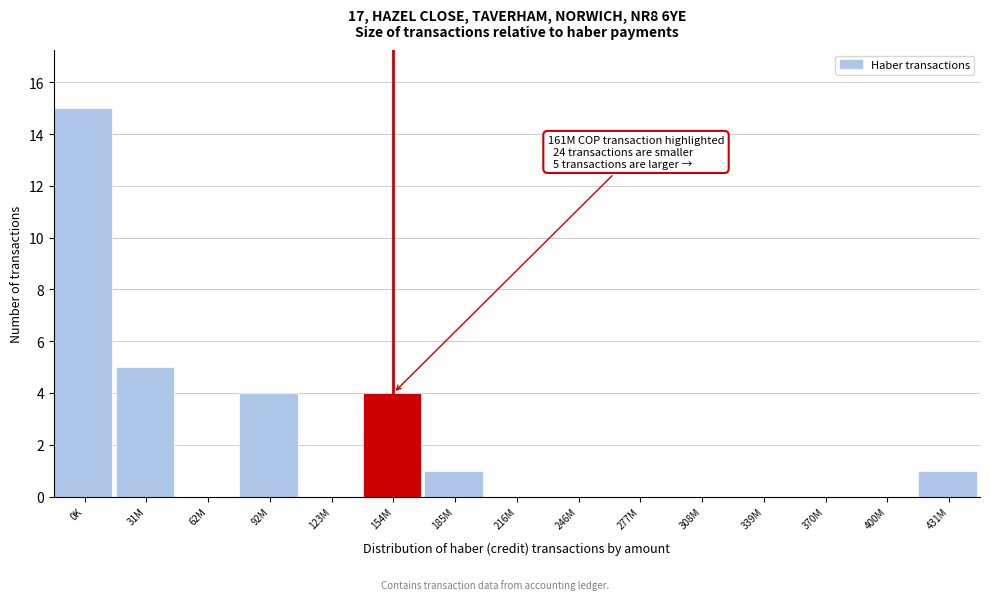

Reading right to left, extract all data points from this chart.

431M=1	400M=0	370M=0	339M=0	308M=0	277M=0	246M=0	216M=0	185M=1	154M=4	123M=0	92M=4	62M=0	31M=5	0K=15